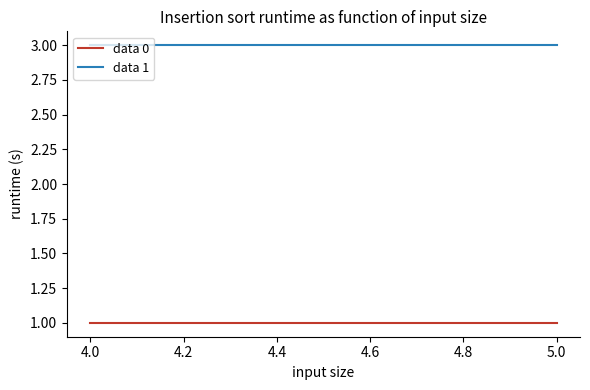

Does the chart have visible grid lines?

No